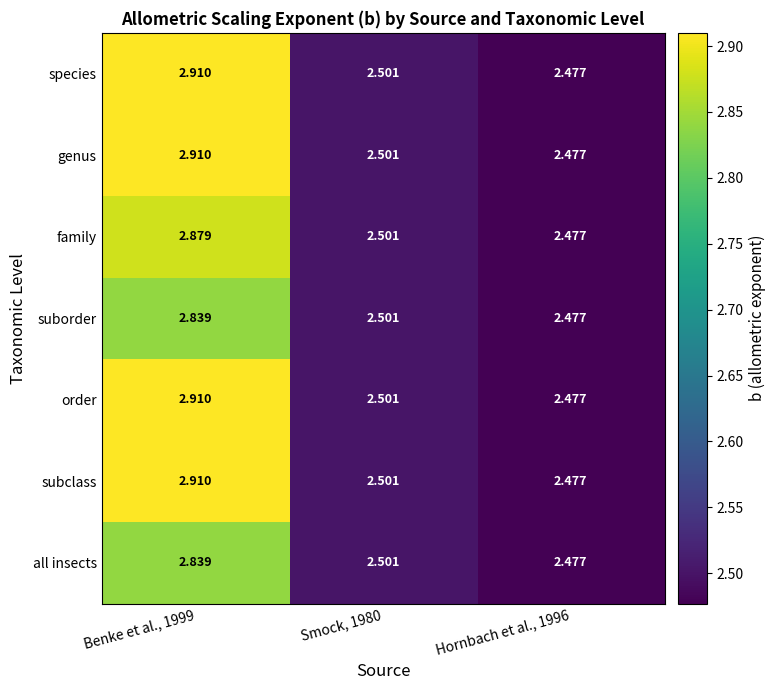

Is the value of species at Hornbach et al., 1996 greater than the value of order at Benke et al., 1999?

No